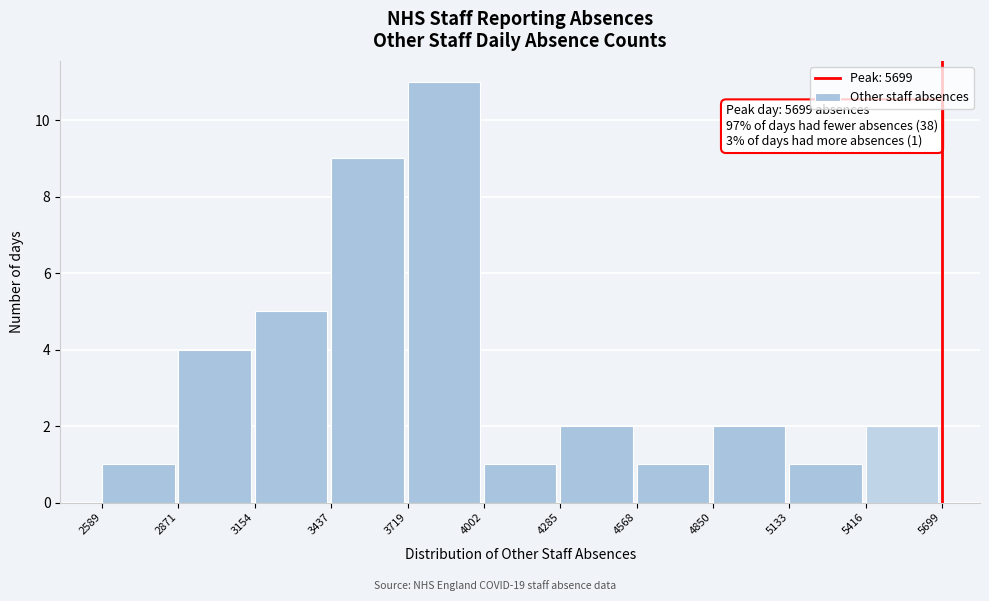

Over which range of the x-axis is the bar tallest?

3719 to 4002